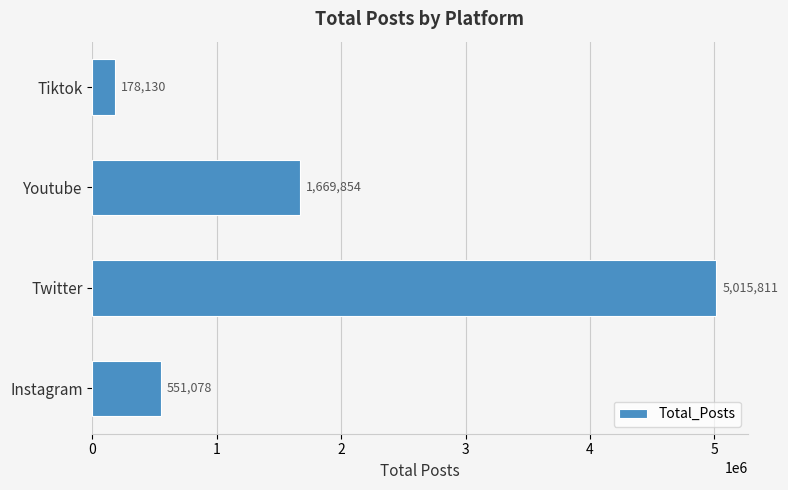

What is the ratio of the value at Twitter to the value at Tiktok?

28.2